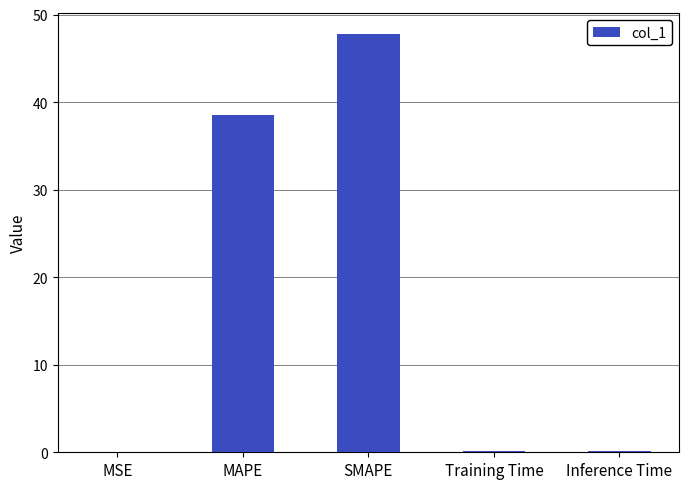

Approximately how many times larger is the value at SMAPE compared to MAPE?

1.2